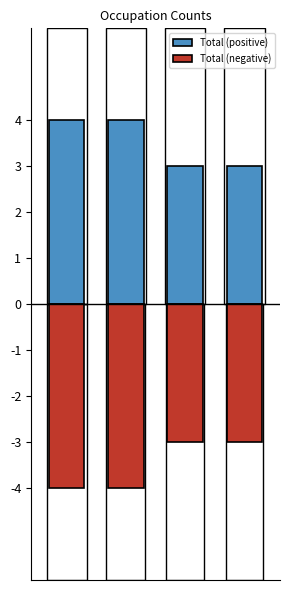

Reading left to right, what are all the values shown in this chart?

Total (positive): 0=4	1=4	2=3	3=3
Total (negative): 0=-4	1=-4	2=-3	3=-3